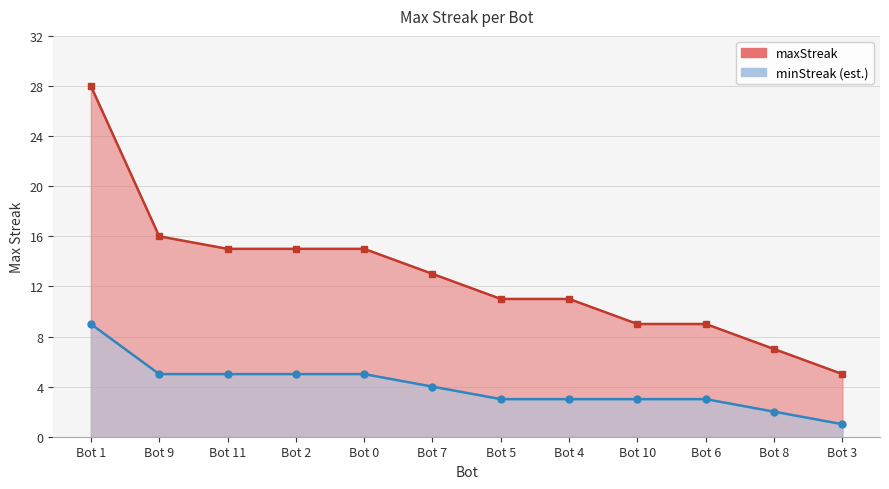

What is the greatest value displayed?

28